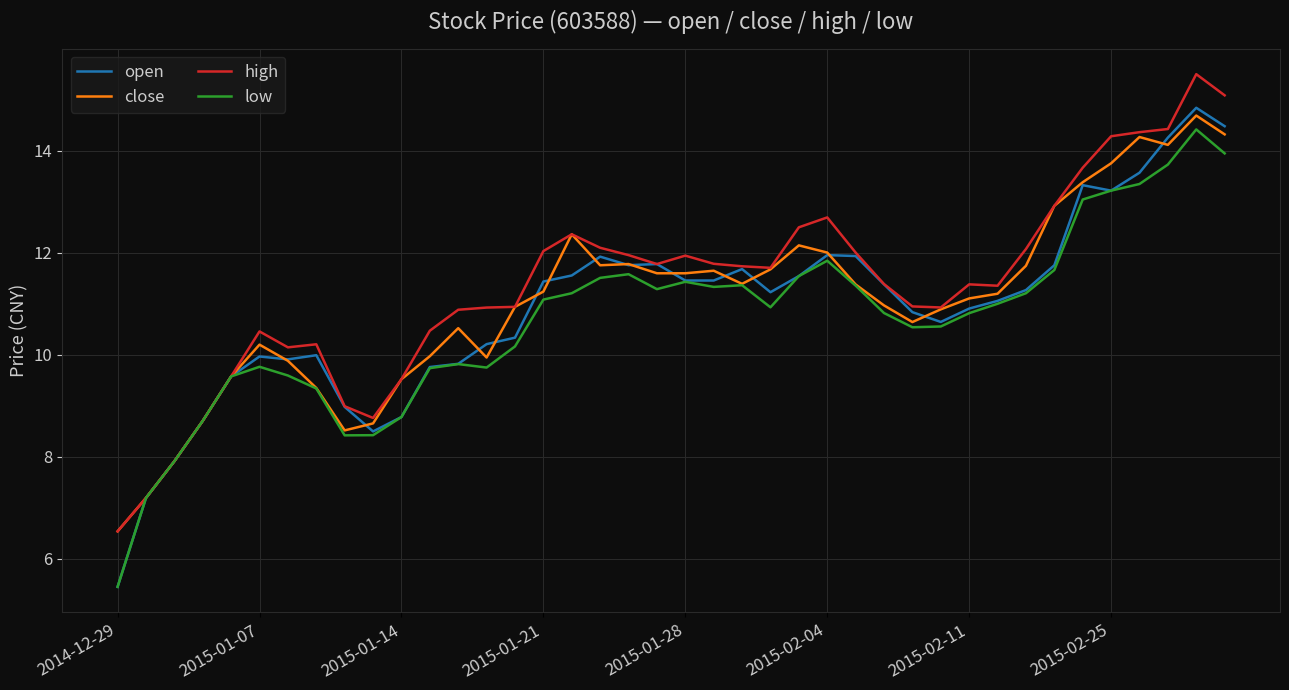

What is the highest value of the open series?

14.8